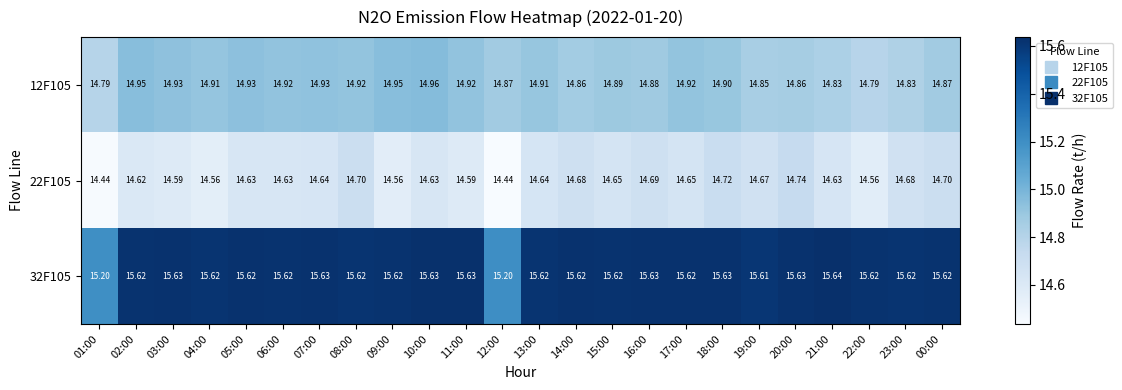

Is the value of 32F105 at 16:00 greater than the value of 22F105 at 21:00?

Yes